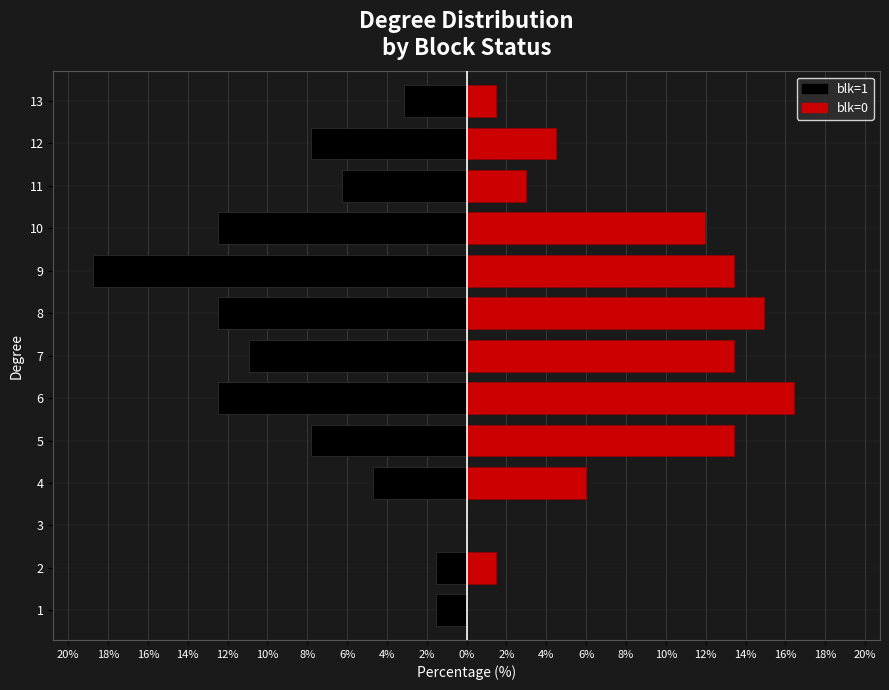

How many bars are there in each group?

2